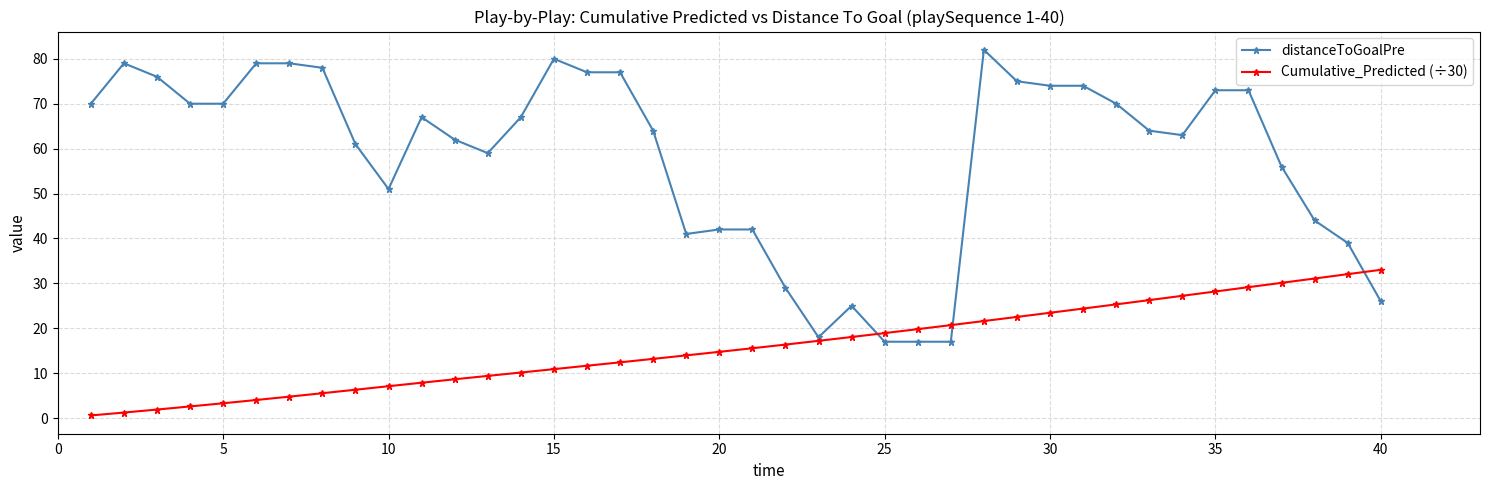

What is the value of the distanceToGoalPre point at the 31st from the left?

74.0